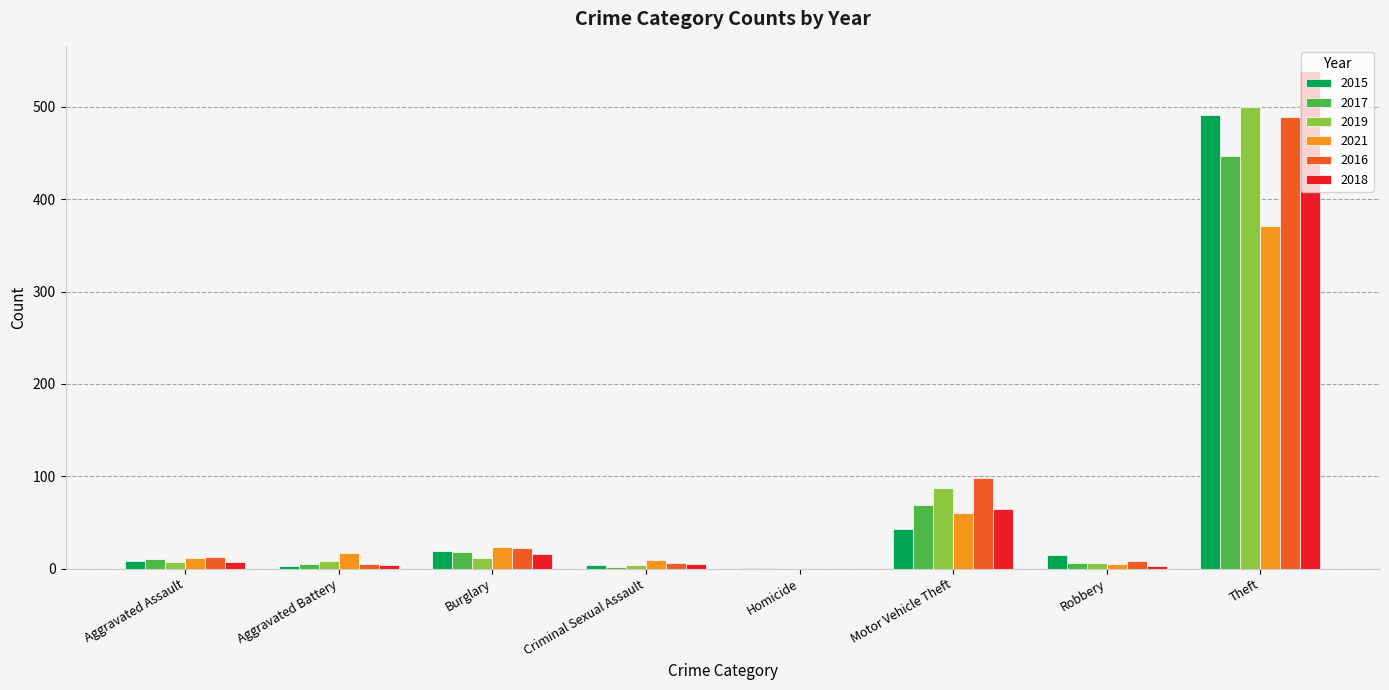

The value of 2018 at Burglary is 16. True or false?

True